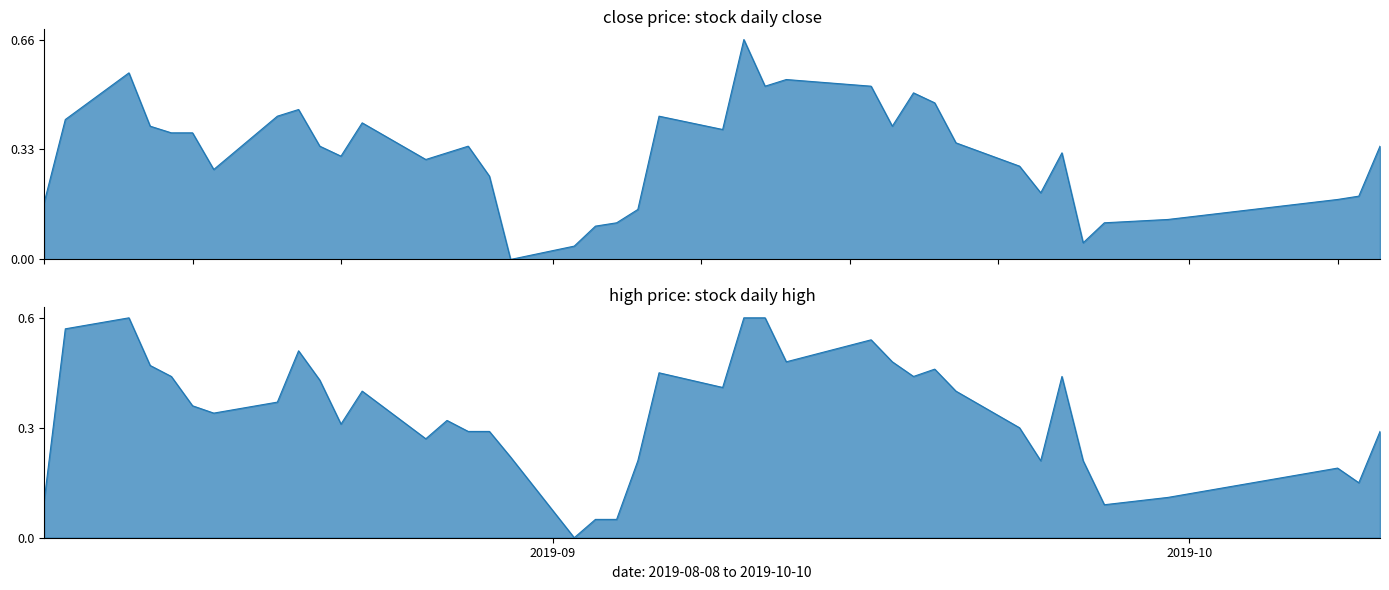

How many lines are shown in the chart?

2